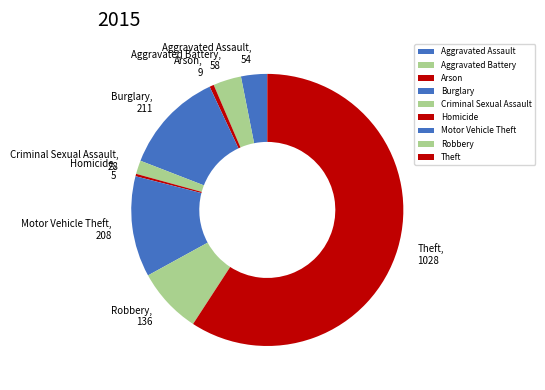

How many segments does this pie chart have?

9